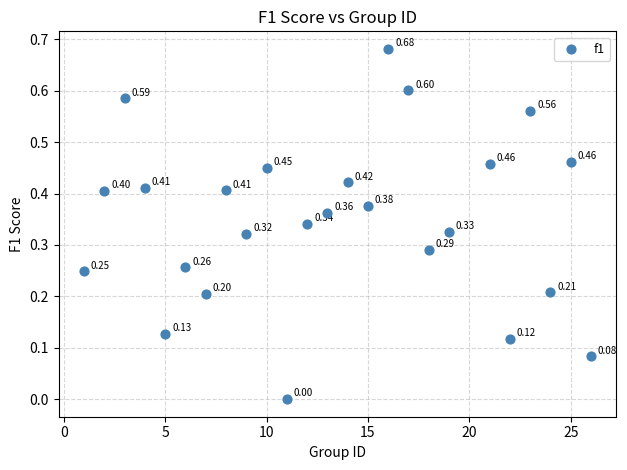

What is the range of X values (max minus min)?

25.0